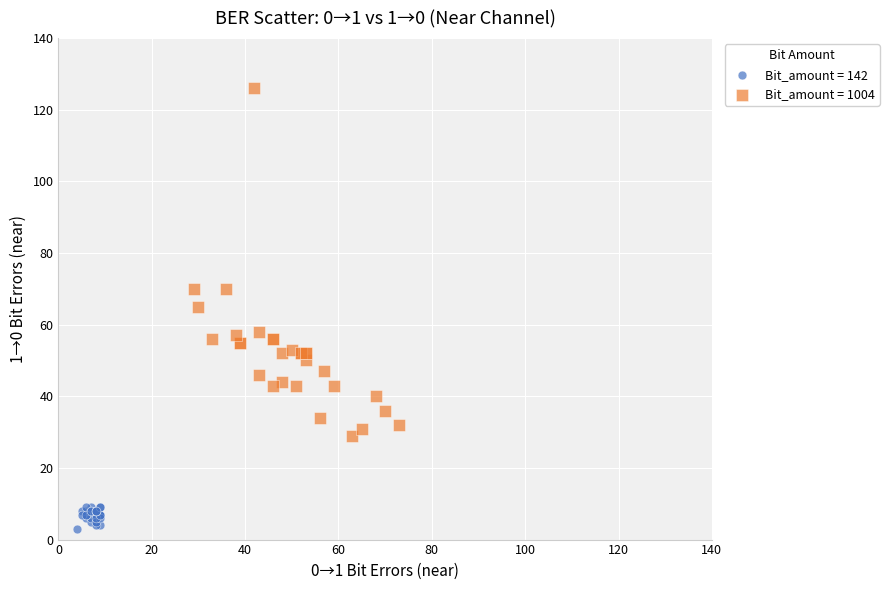

Which series contains the highest Y value?

Bit_amount = 1004